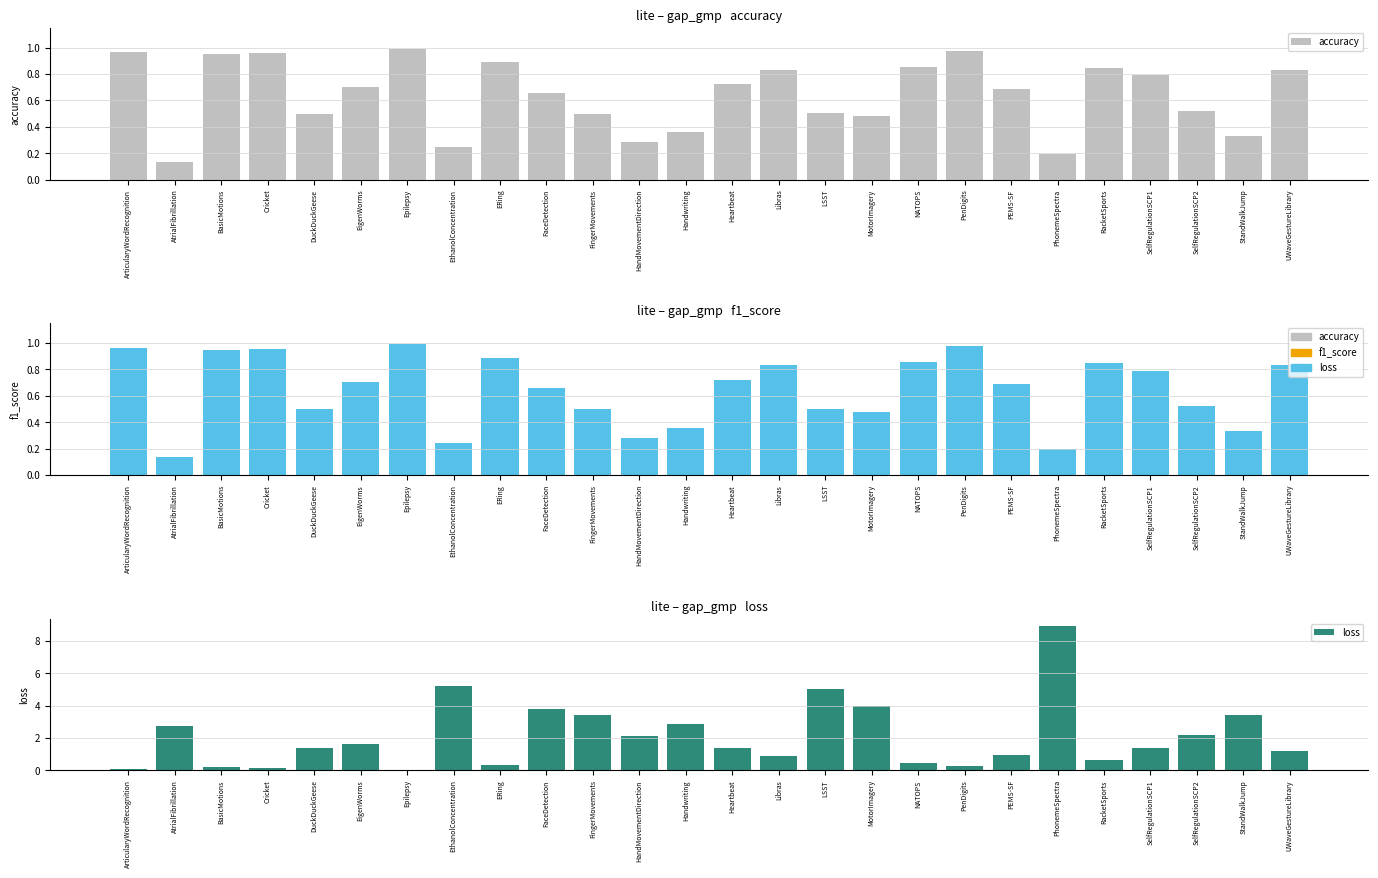

The accuracy series shows 0.5 at DuckDuckGeese. True or false?

True